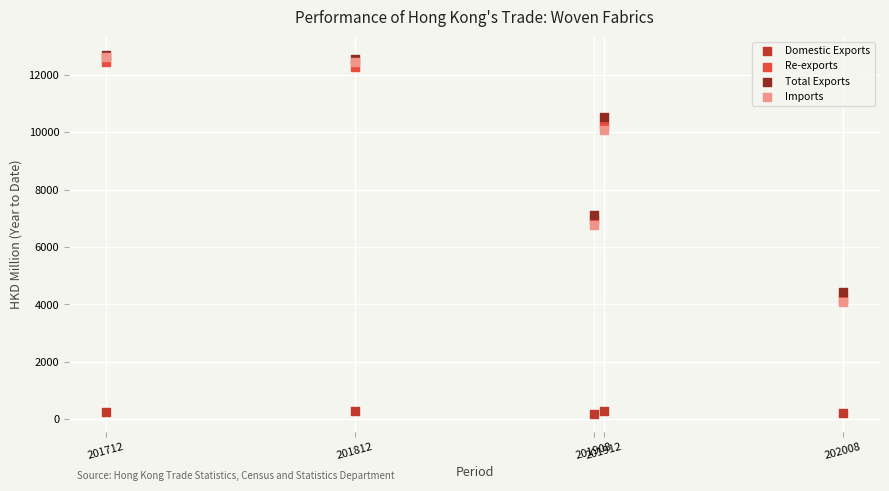

What are all the series names shown in the legend?

Domestic Exports, Re-exports, Total Exports, Imports